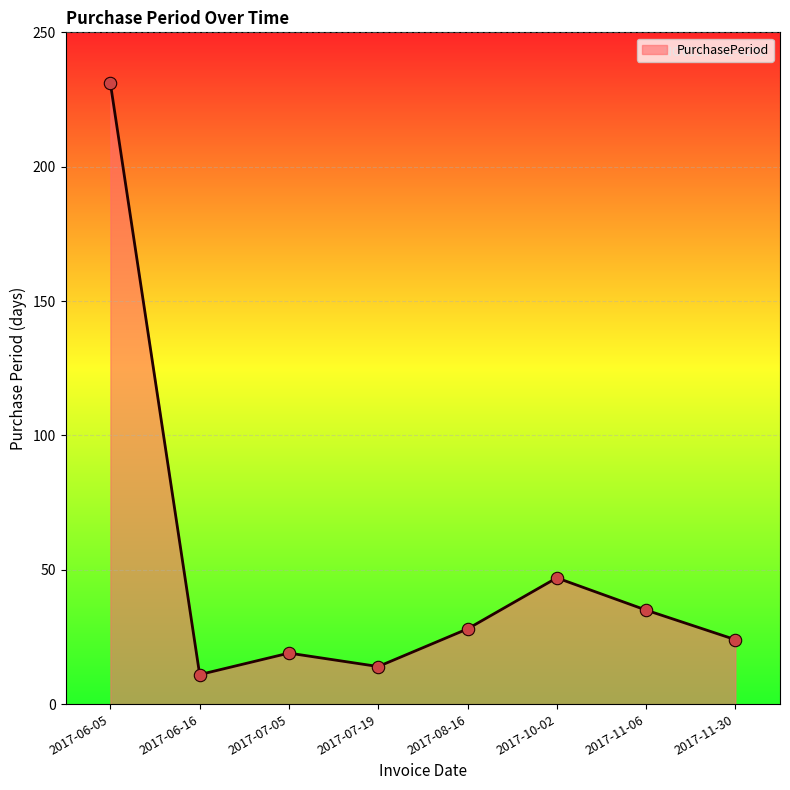

What is the ratio of the value at 2017-11-30 to the value at 2017-07-19?

1.7